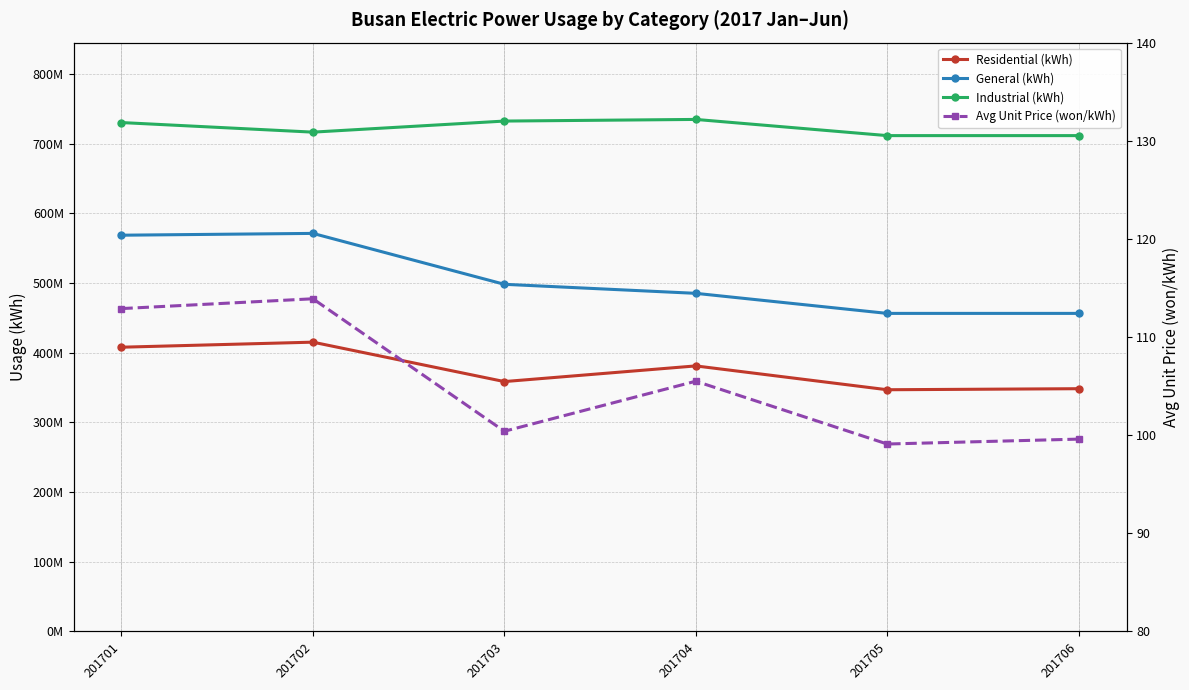

Reading left to right, extract all data points from this chart.

Residential (kWh): 407824918.0	415072848.0	358520134.0	380992463.0	346804871.0	348296019.0
General (kWh): 568508367.0	571103761.0	498075377.0	485111230.0	456338051.0	456338051.0
Industrial (kWh): 730122964.0	716373133.0	732262092.0	734611365.0	711391258.0	711391258.0
Avg Unit Price (won/kWh): 112.9	113.9	100.4	105.5	99.1	99.6